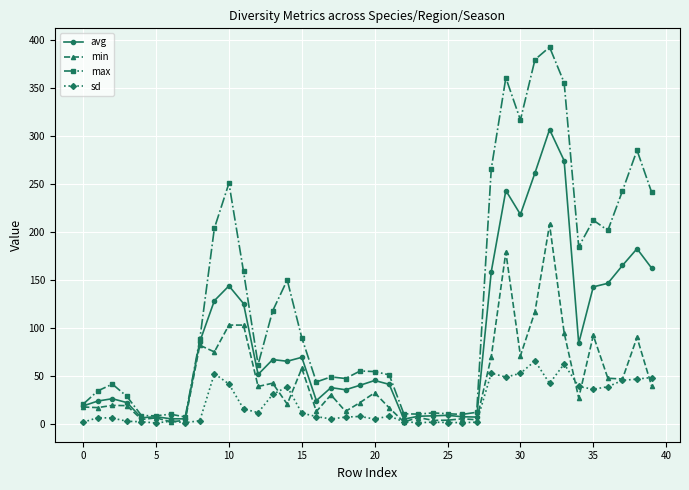

Which series has the widest spread of values?

max